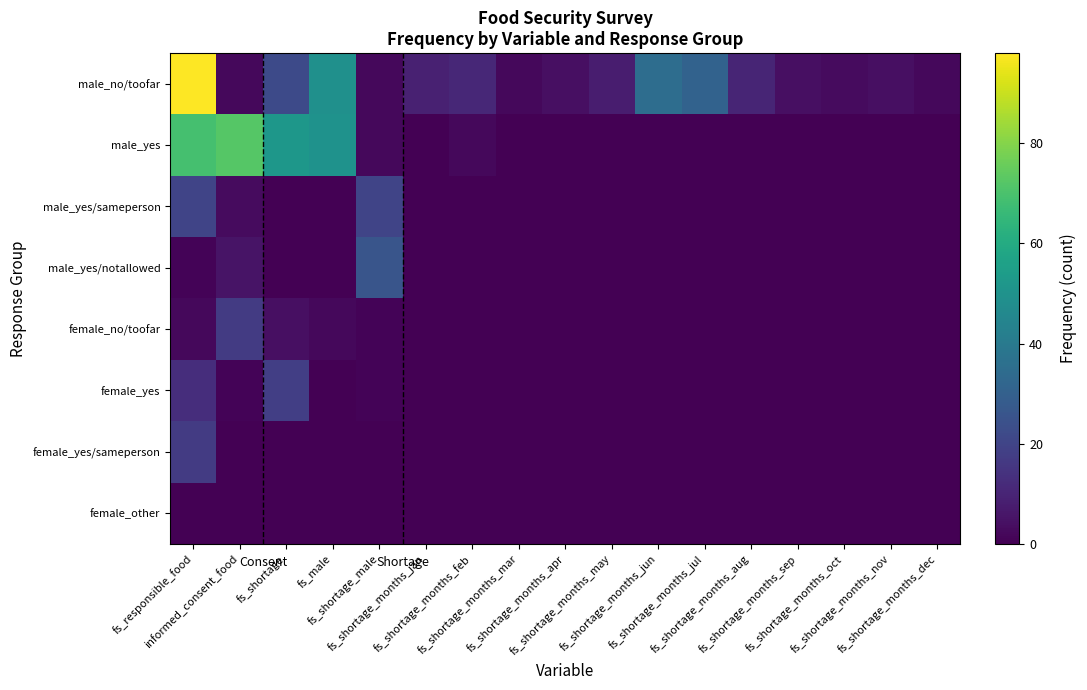

Rank the series by their maximum value, from highest to lowest.

male_no/toofar, male_yes, male_yes/notallowed, male_yes/sameperson, female_yes, female_no/toofar, female_yes/sameperson, female_other